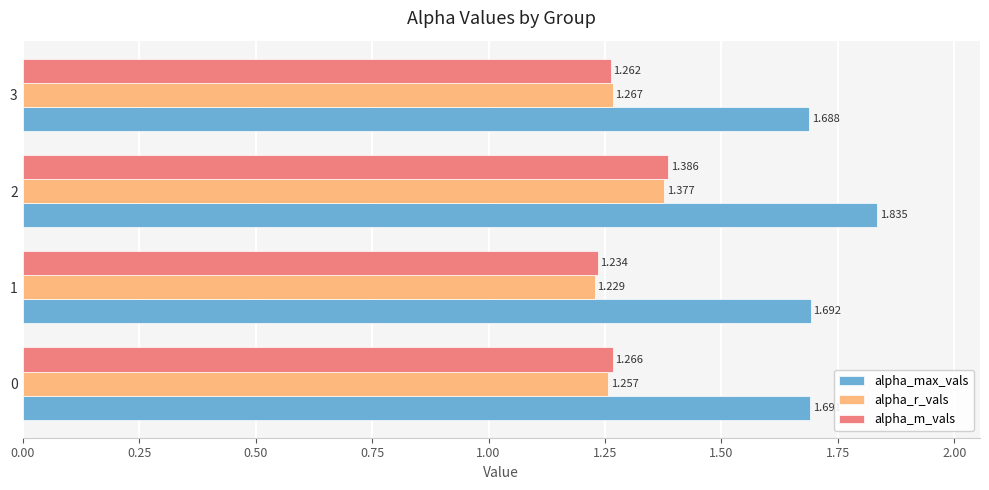

Which category has the highest value in the alpha_m_vals series?

2